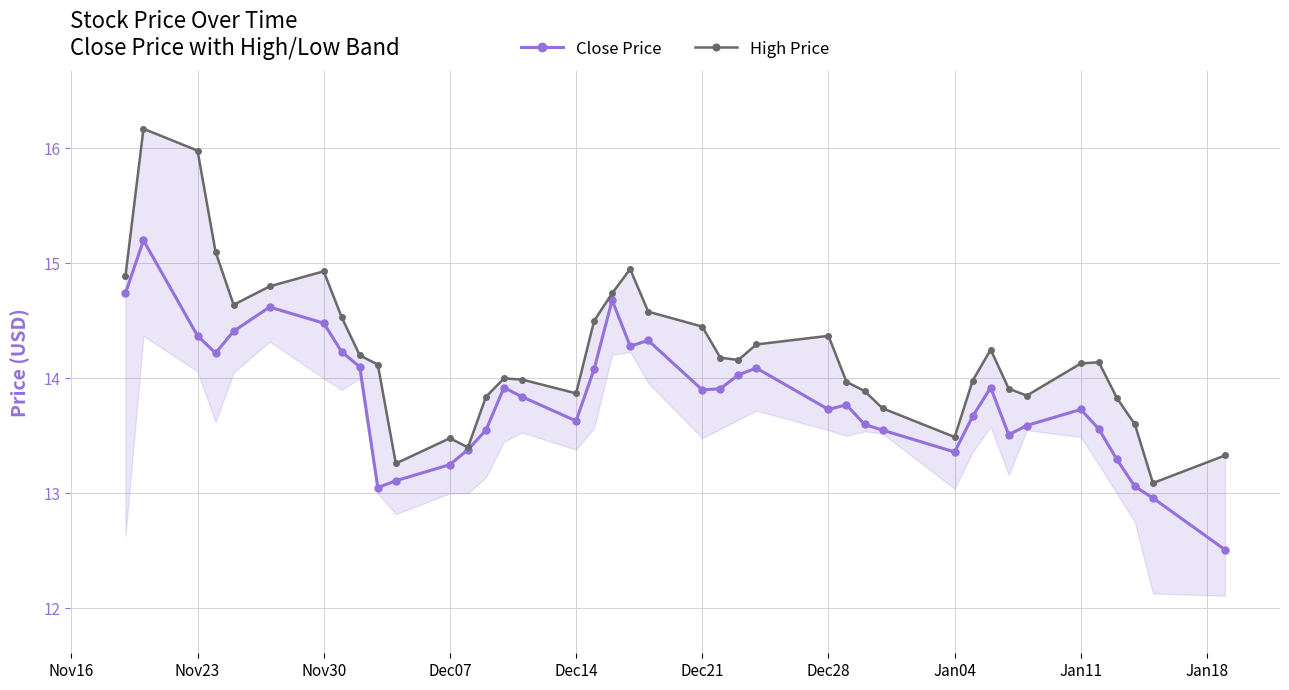

The Close Price series shows 24.6 at Dec28. True or false?

False